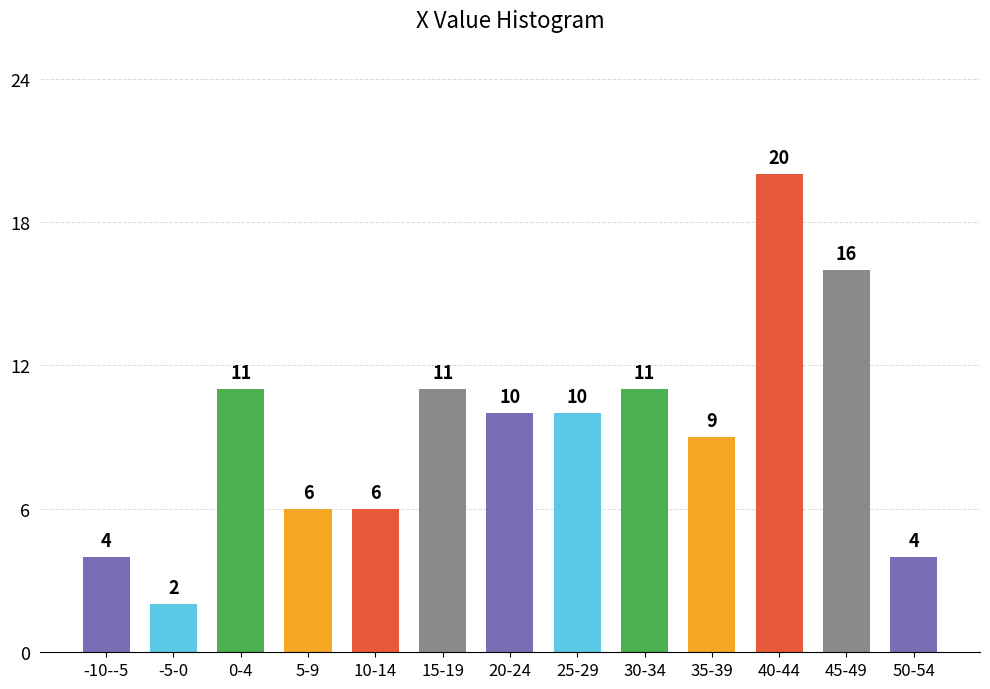

Reading left to right, list all the values displayed in this chart.

-10--5=4	-5-0=2	0-4=11	5-9=6	10-14=6	15-19=11	20-24=10	25-29=10	30-34=11	35-39=9	40-44=20	45-49=16	50-54=4